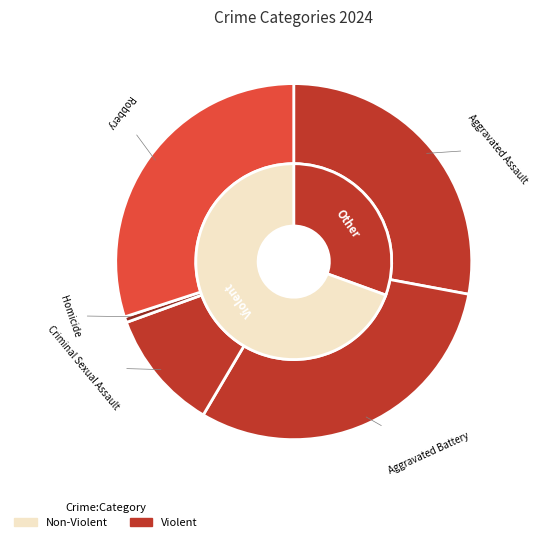

To the nearest percent, what is the difference between the Robbery and Aggravated Battery slice percentages?

1%